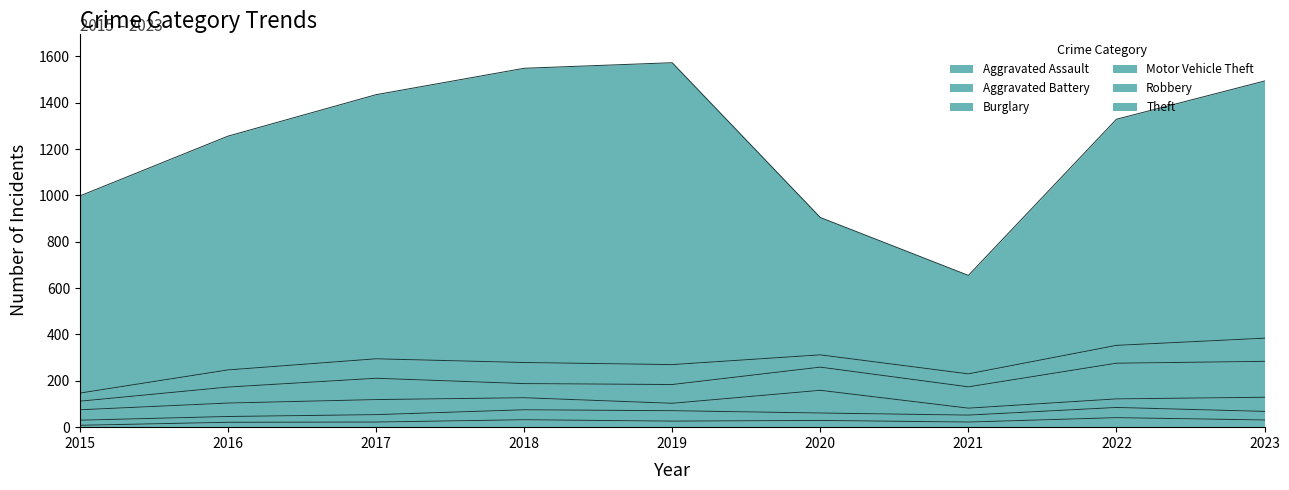

True or false: Burglary has more than 0 interior local peaks.

True